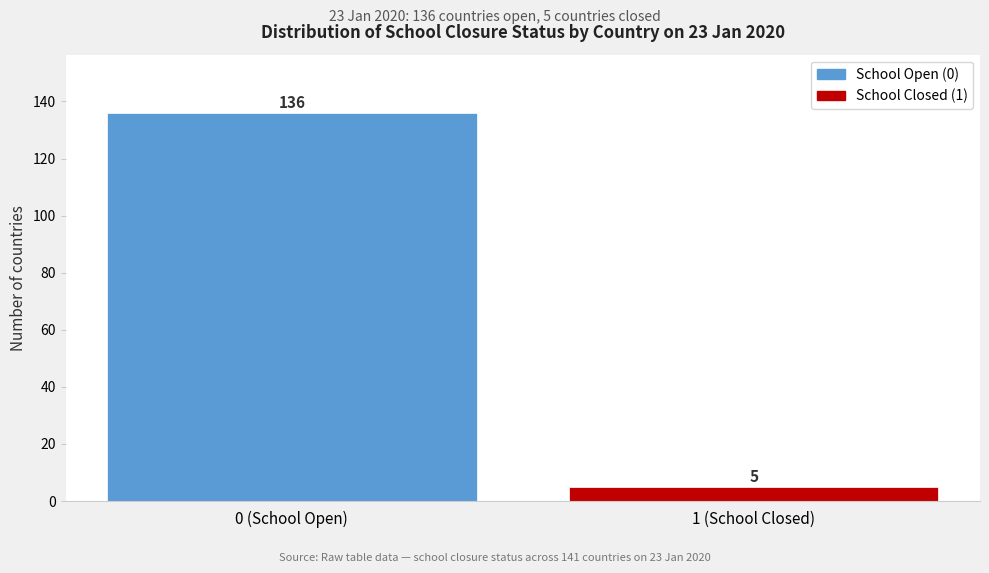

Reading left to right, what are all the values shown in this chart?

0 (School Open)=136	1 (School Closed)=5